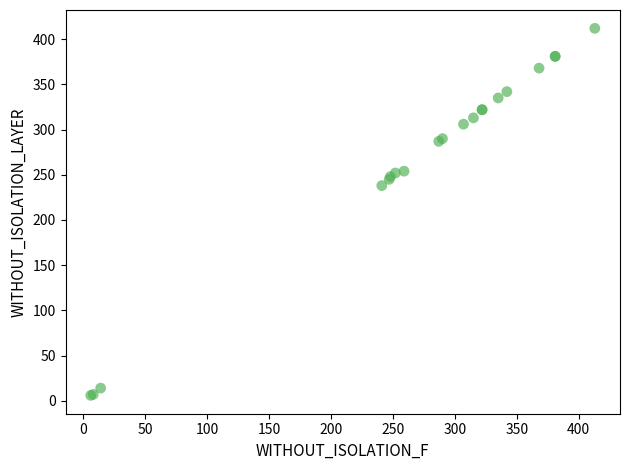

What Y value in the scatter plot is closest to 209?

238